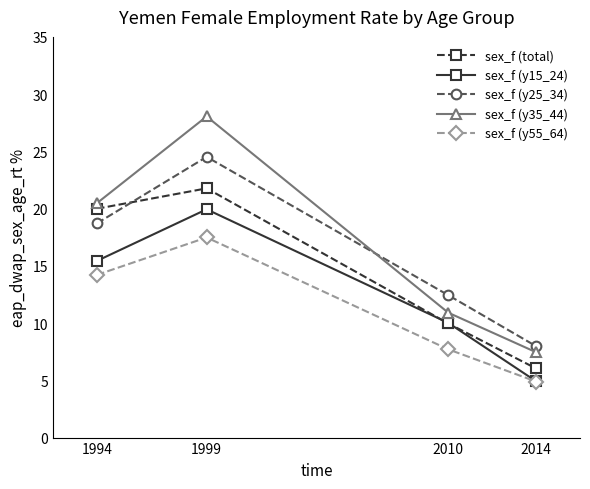

Which series has the largest total across all categories?

sex_f (y35_44)